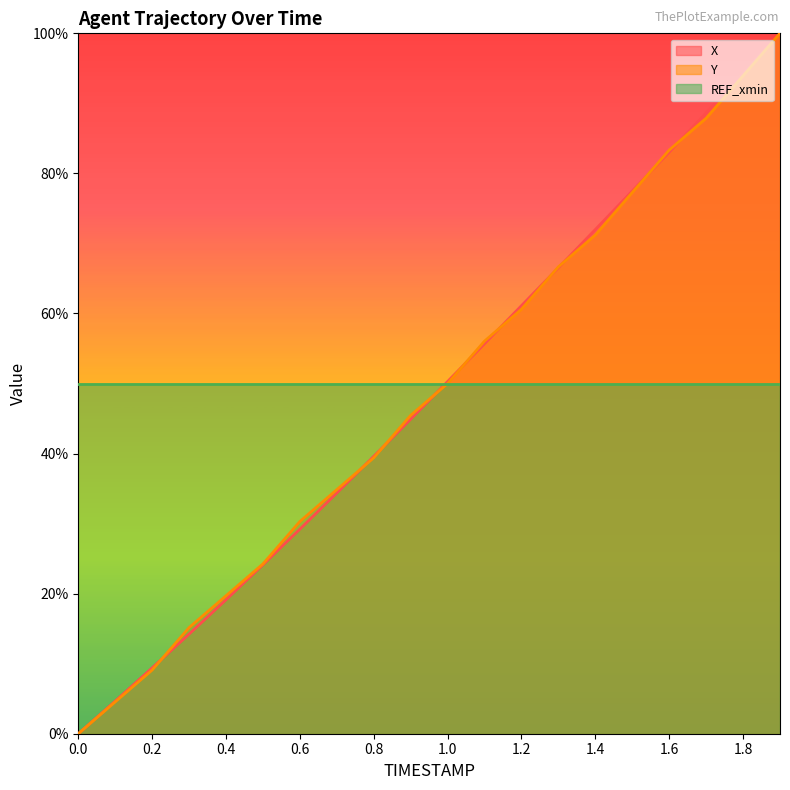

What is the sum of all Y values?

9.7